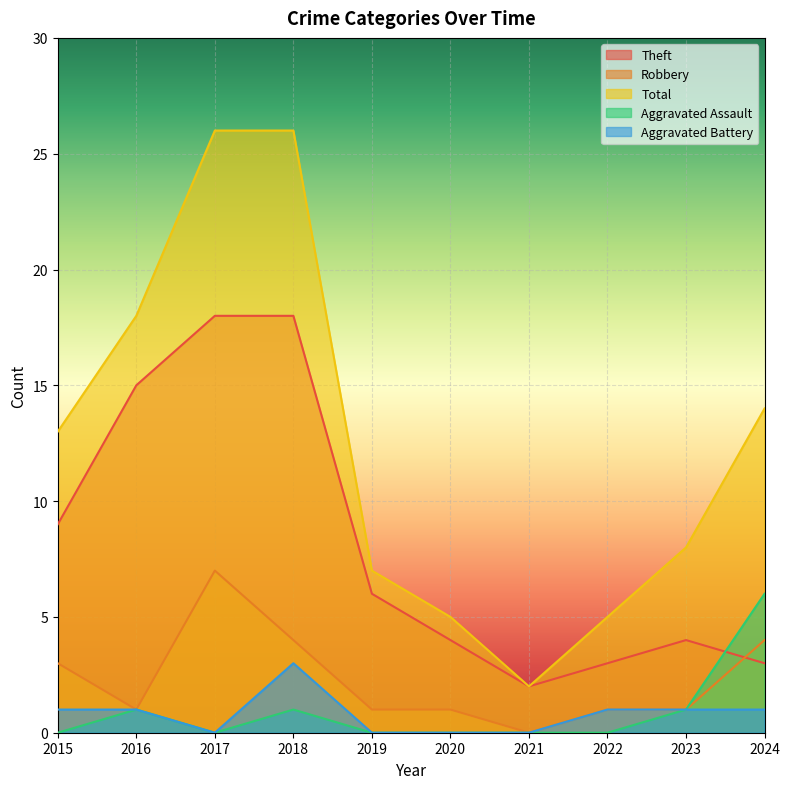

True or false: Theft has a value of 2 at 2021.

True